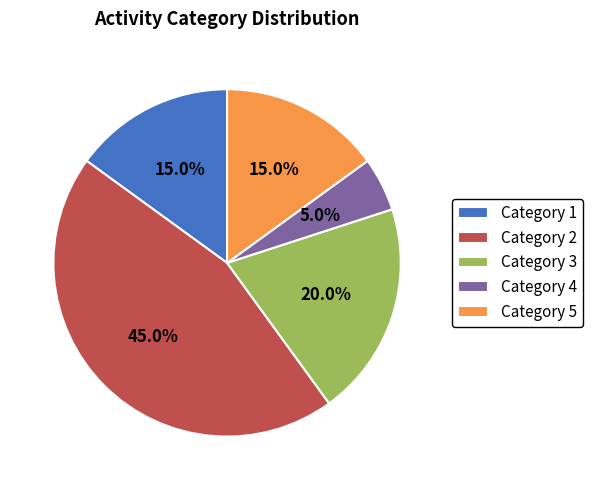

Does Category 4 account for over 50% of the chart?

No